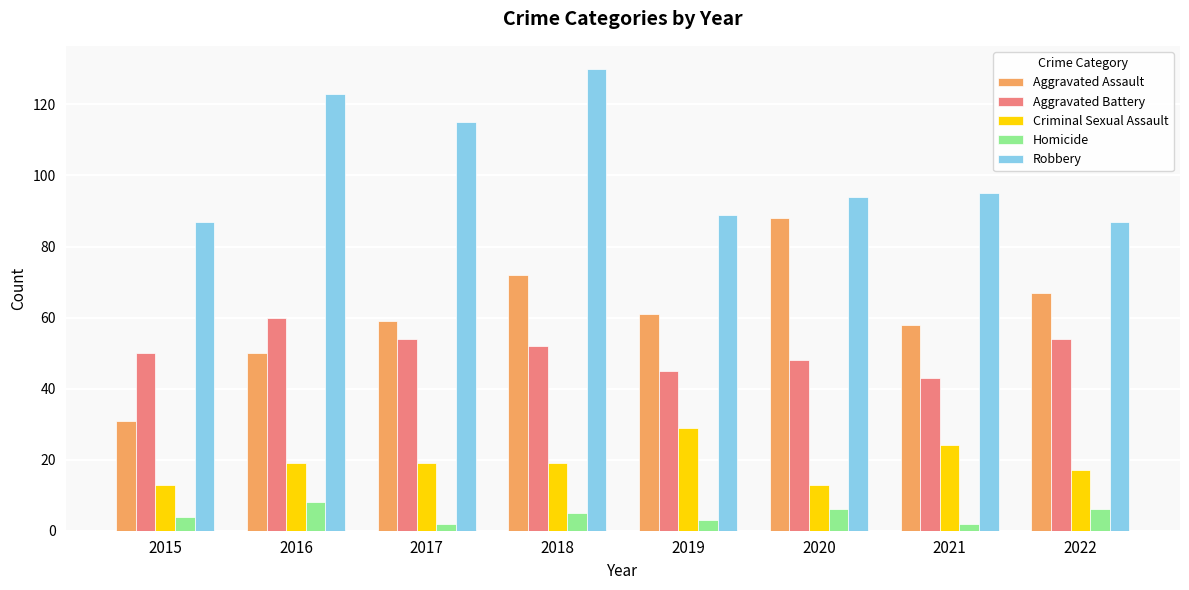

At which label does Aggravated Battery reach its minimum?

2021